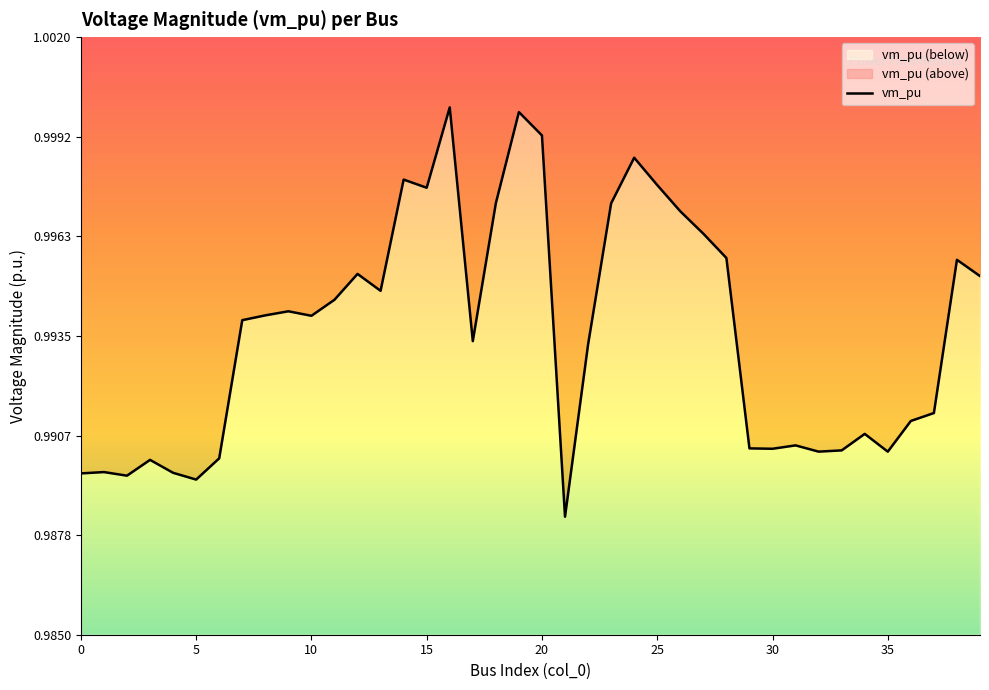

True or false: the data has more than 2 interior local peaks.

True